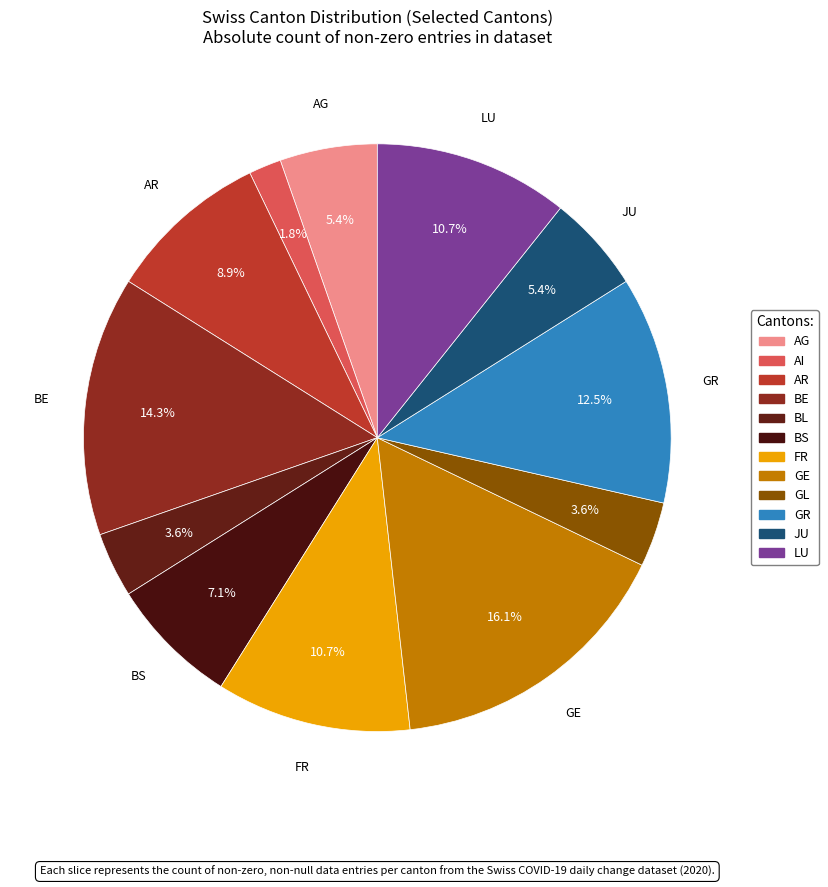

How many slices are in this pie chart?

12